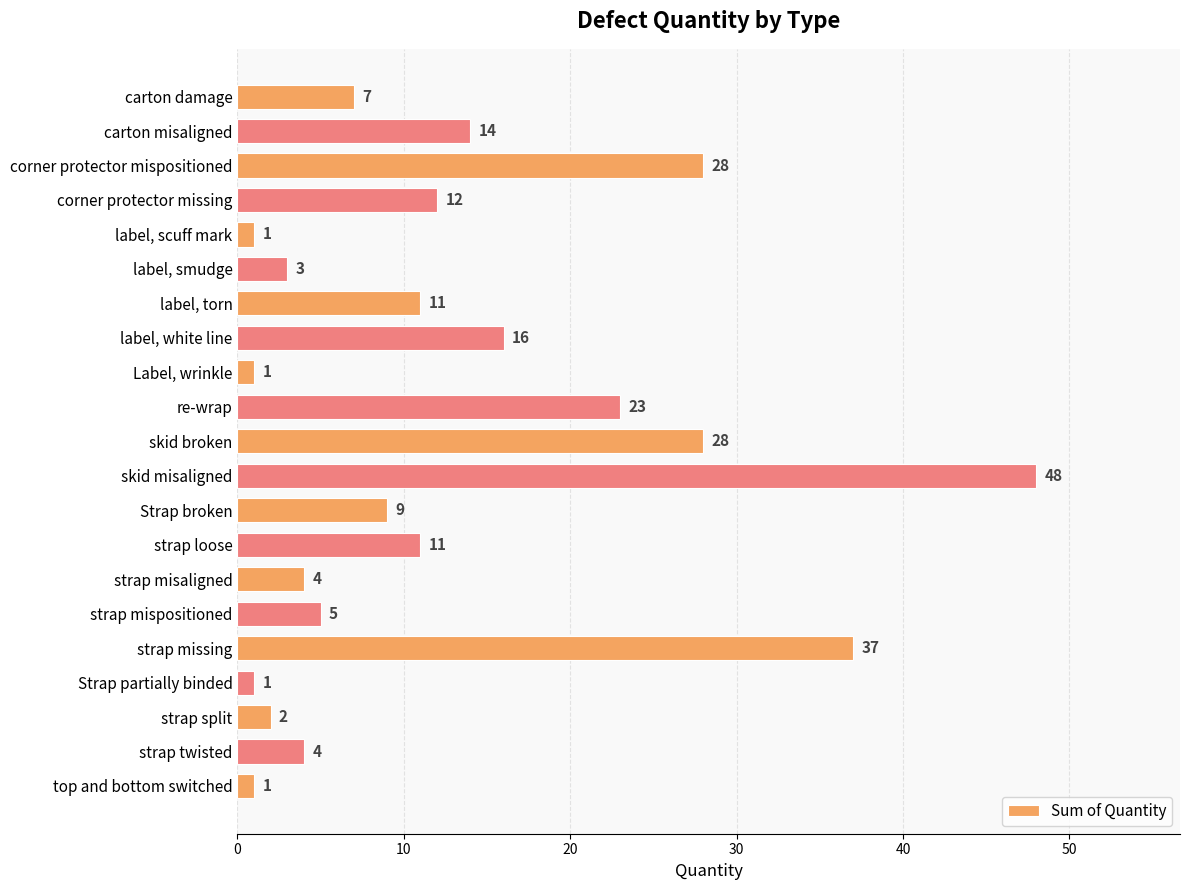

Between skid misaligned and Label, wrinkle, which is larger?

skid misaligned